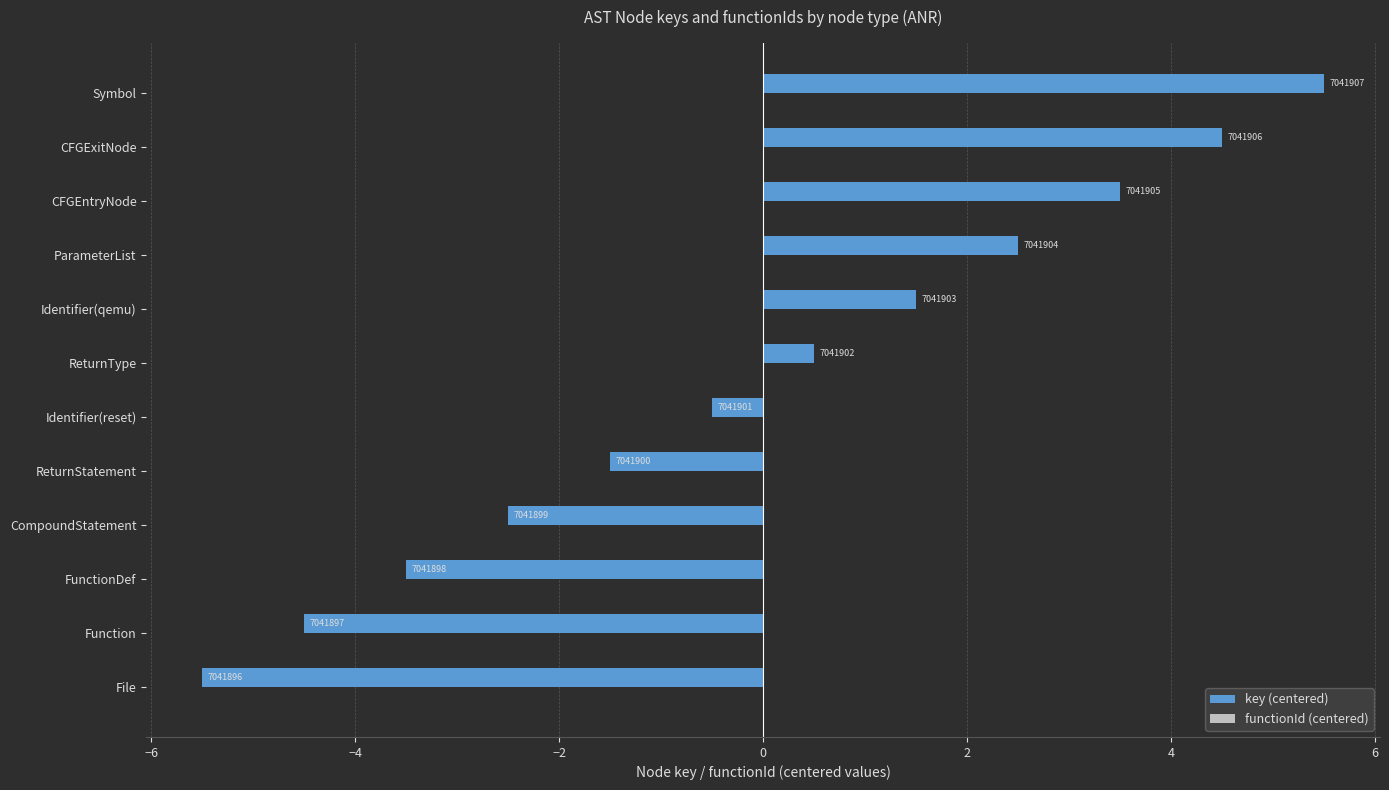

How many bars are there in total?

12